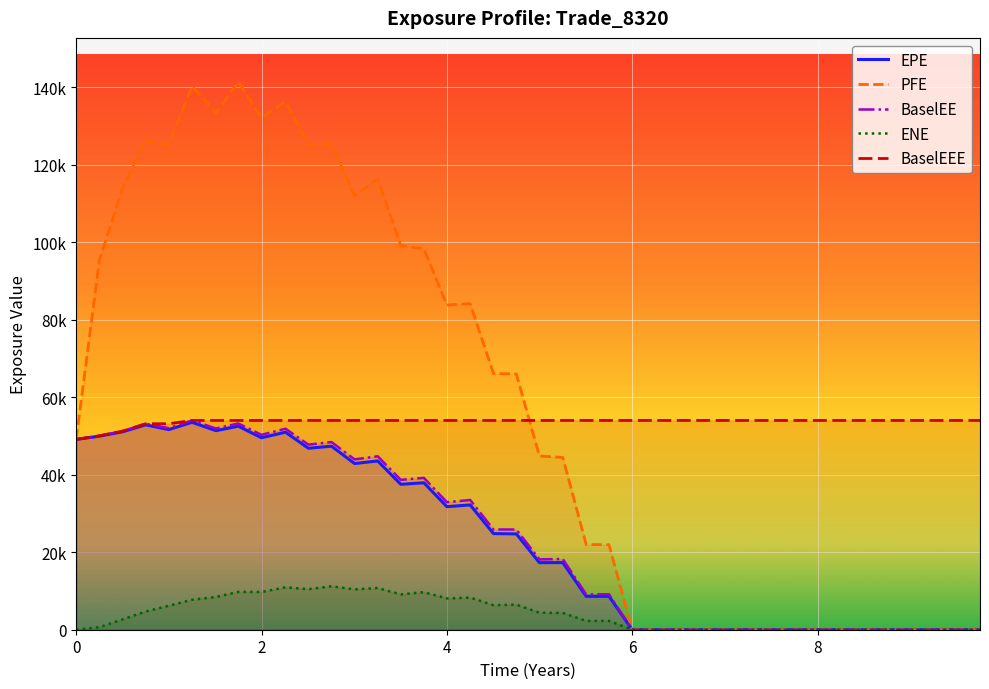

True or false: ENE and BaselEE intersect in this chart.

False